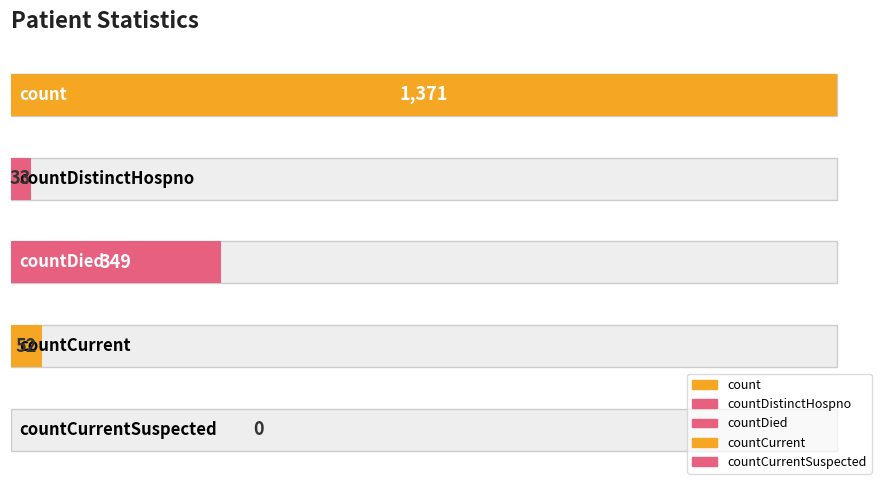

Reading left to right, what are all the values shown in this chart?

count=1371	countDistinctHospno=33	countDied=349	countCurrent=52	countCurrentSuspected=0